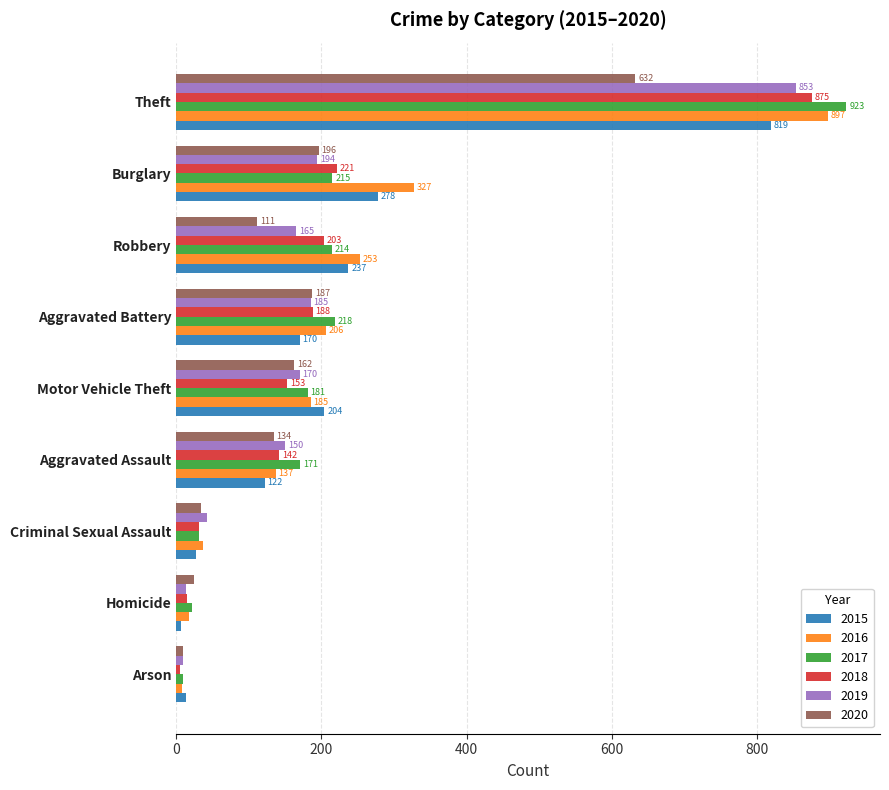

What is the smallest value displayed?

5